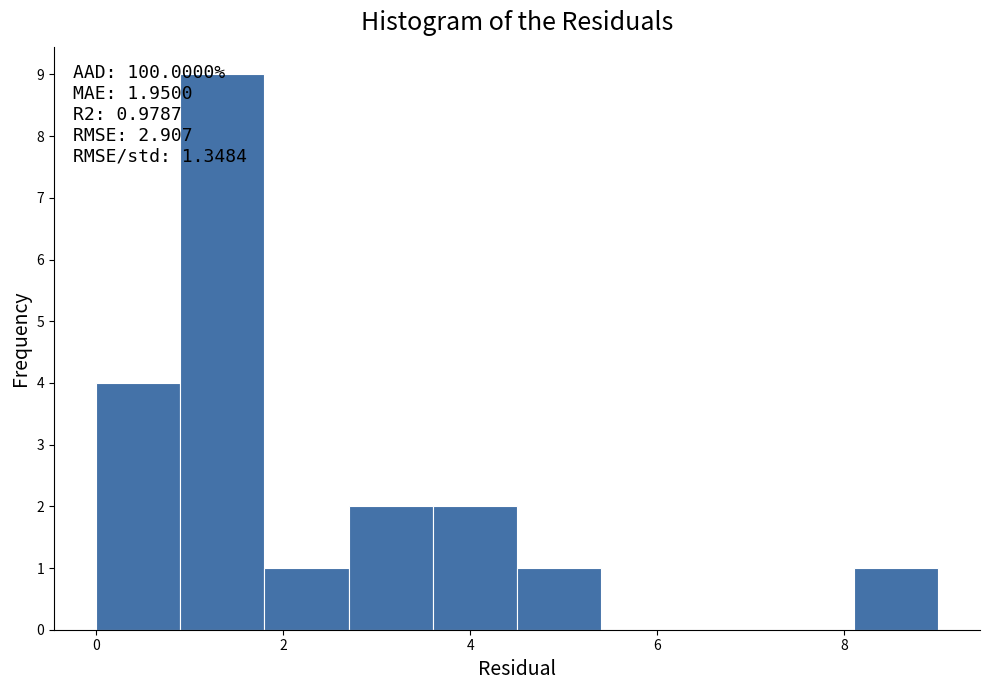

Over which range of the x-axis is the bar tallest?

0.9 to 1.8